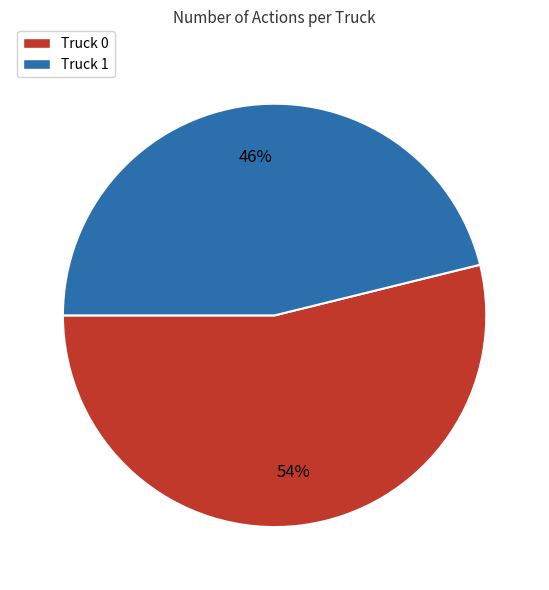

What is the smallest slice in the pie chart?

Truck 1